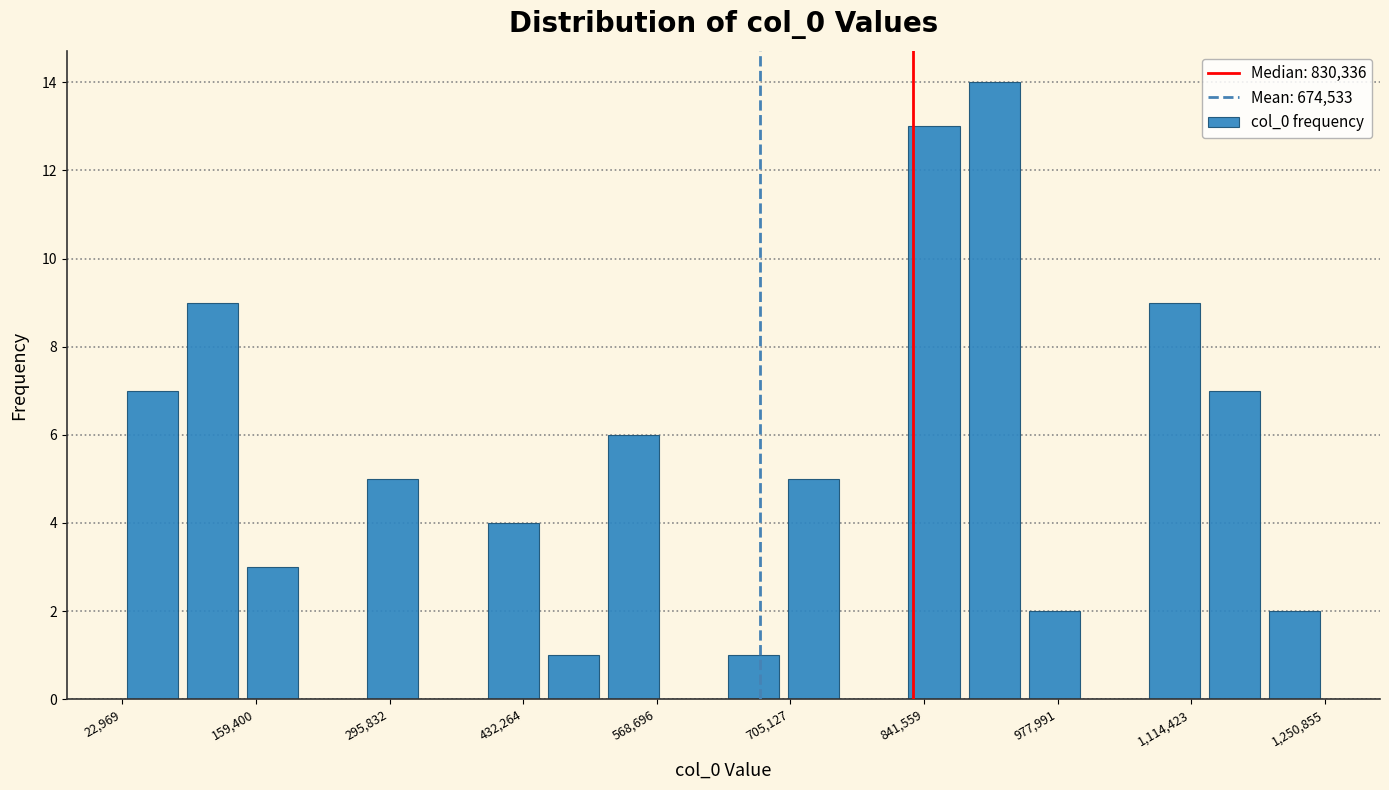

Around what value on the x-axis is the tallest bar? Give the approximate position of its centre, as read against the axis.

920000